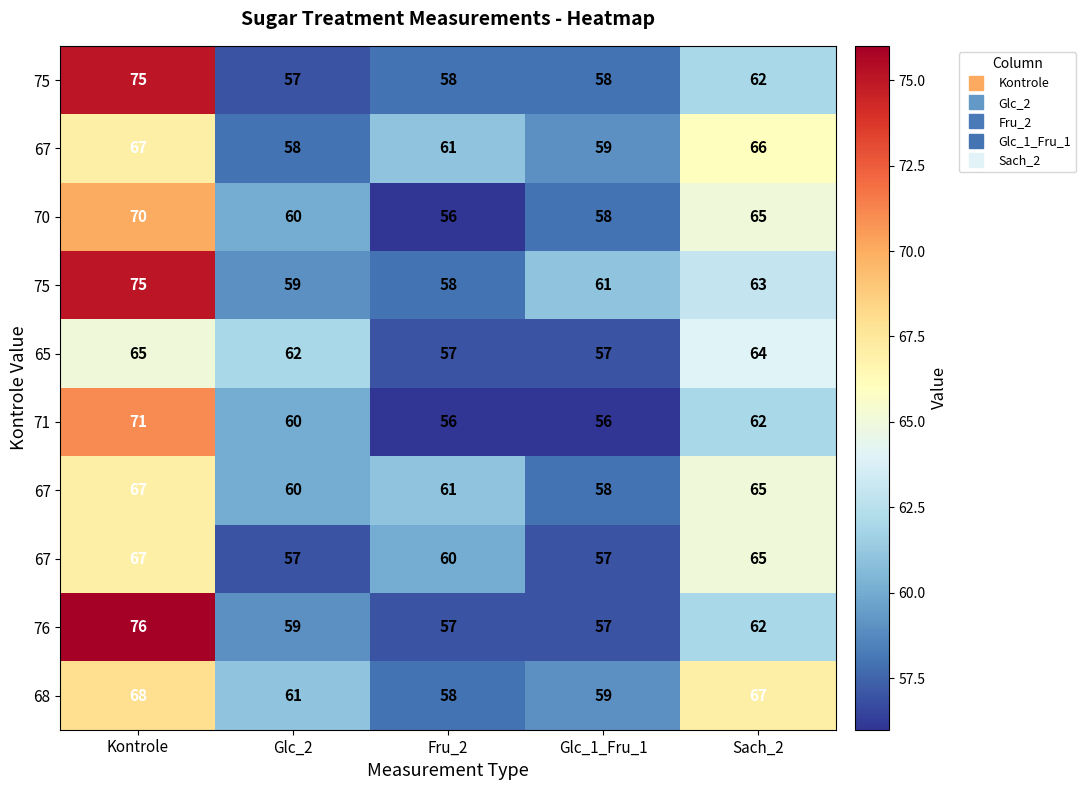

Which label corresponds to the largest value in the chart?

Kontrole